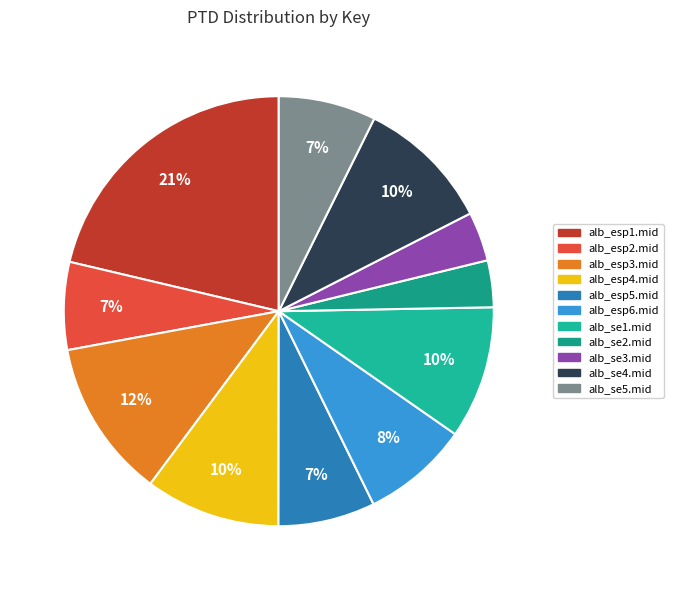

Does alb_esp3.mid represent more than half of the total?

No